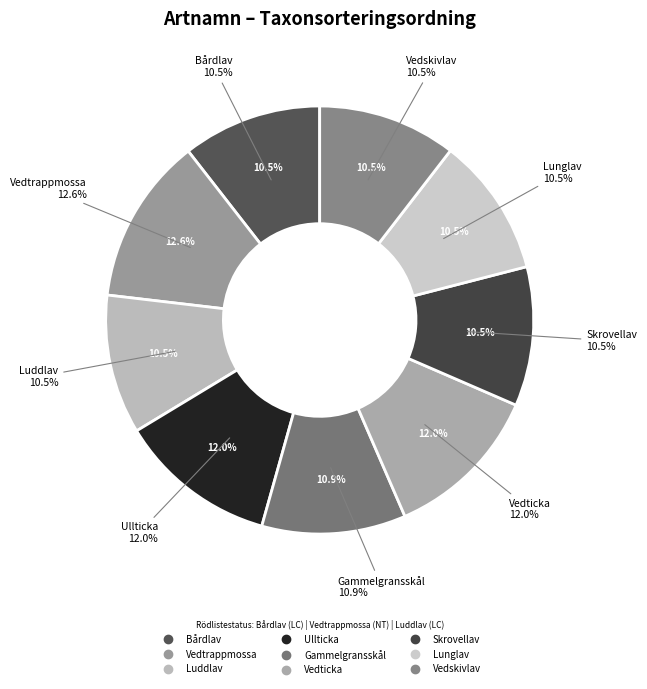

Rank the categories by value from highest to lowest.

Vedtrappmossa, Ullticka, Vedticka, Gammelgransskål, Luddlav, Bårdlav, Skrovellav, Lunglav, Vedskivlav